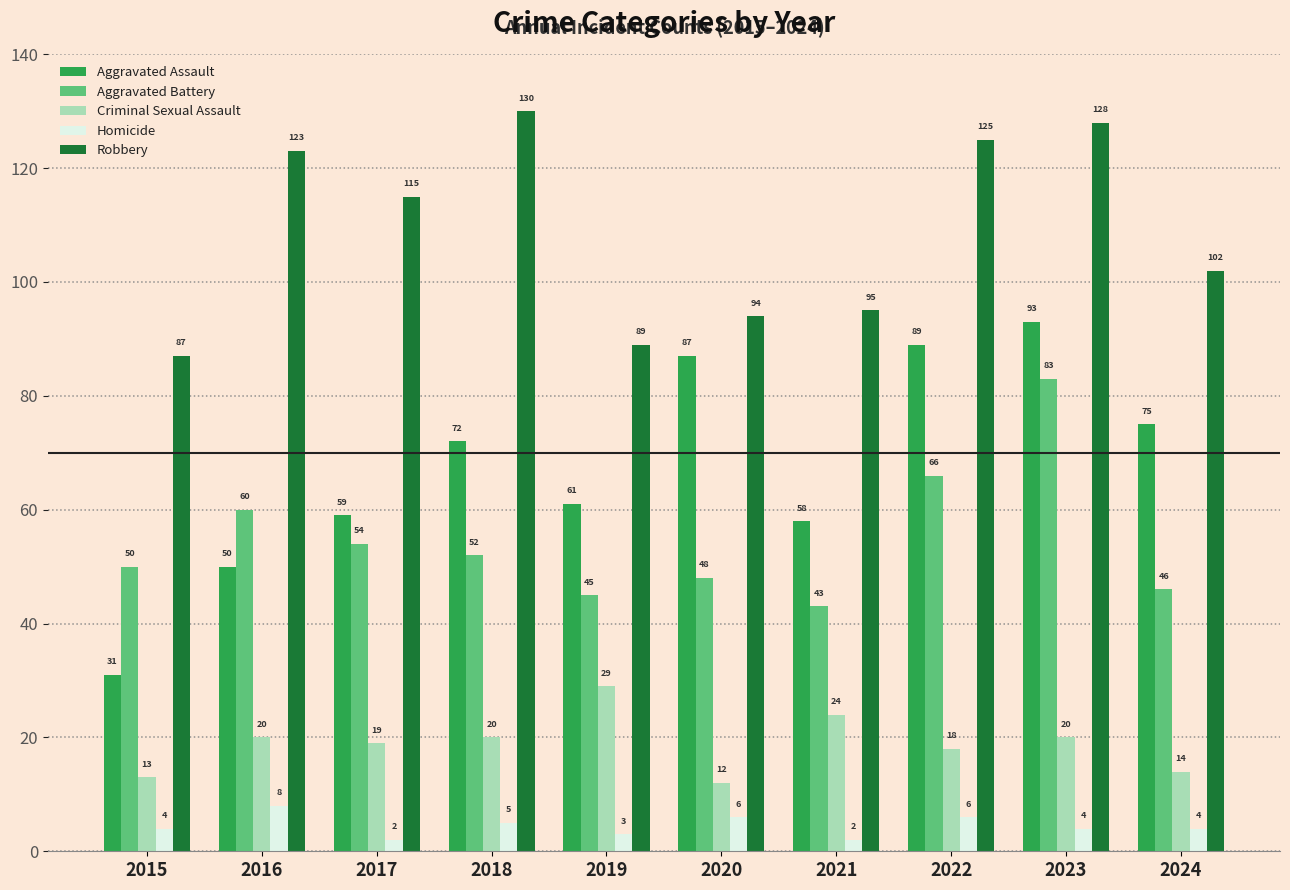

Between 2017 and 2019, which series saw the biggest shift?

Robbery